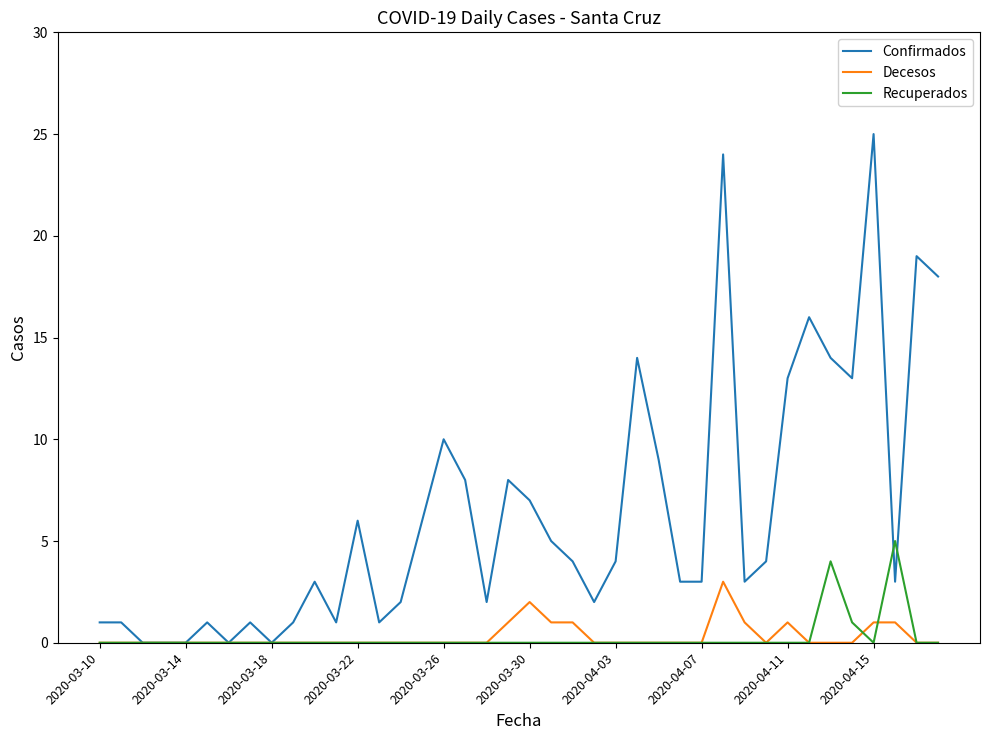

Which series has the widest spread of values?

Confirmados